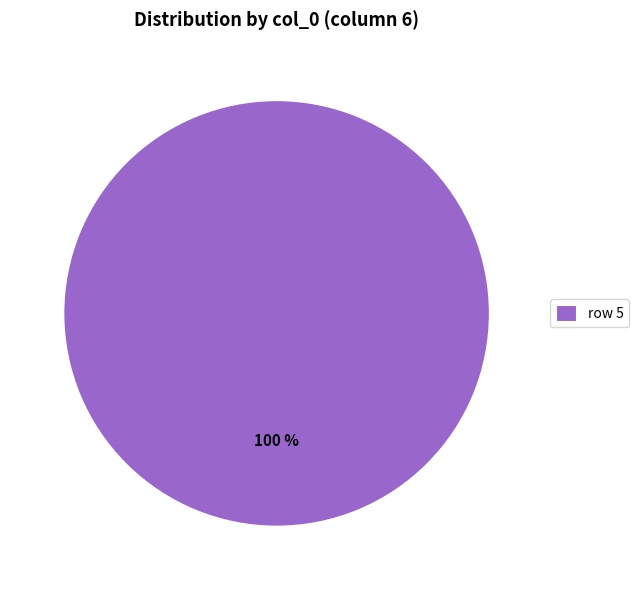

The row 5 slice represents 100% of the pie. True or false?

True